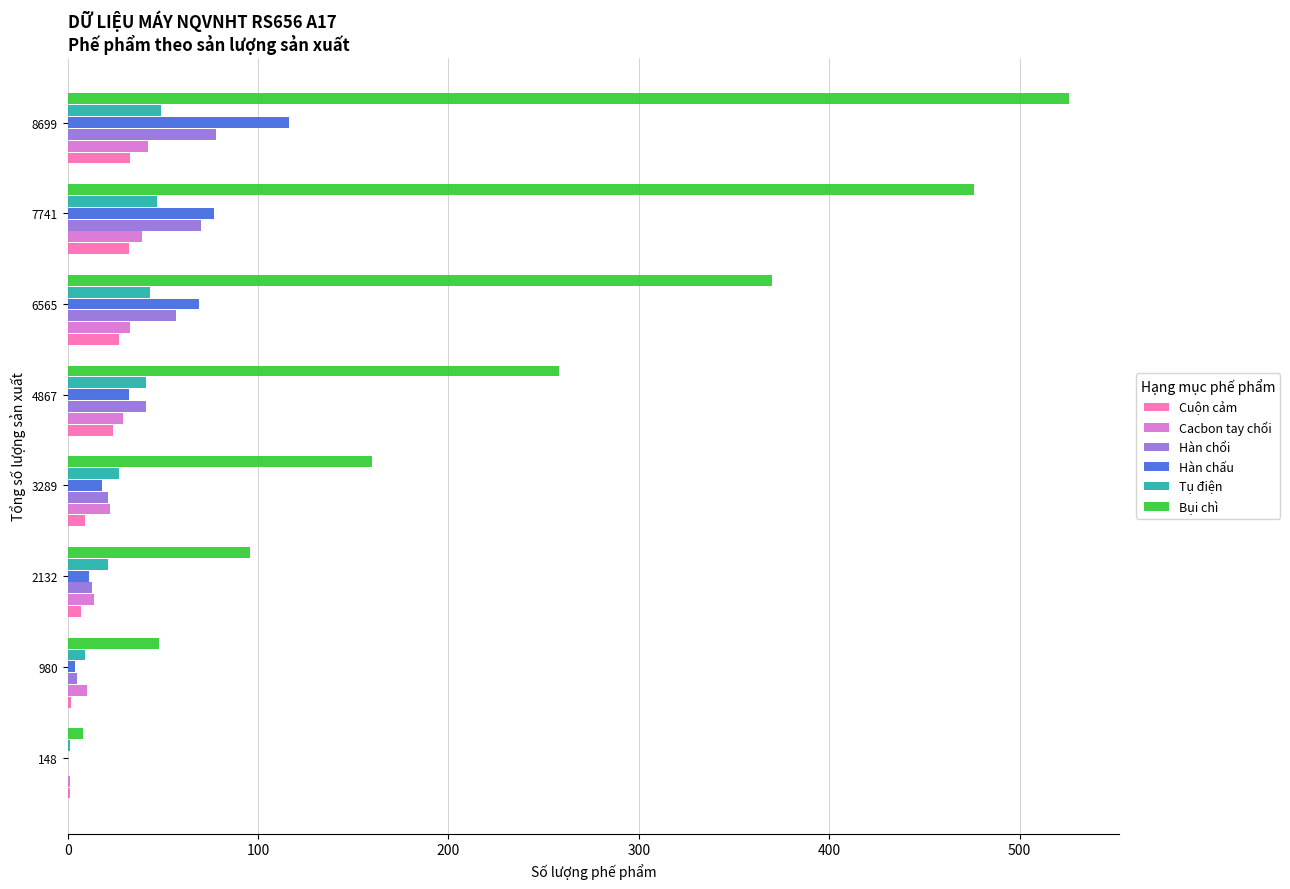

What is the maximum value shown in the chart?

526